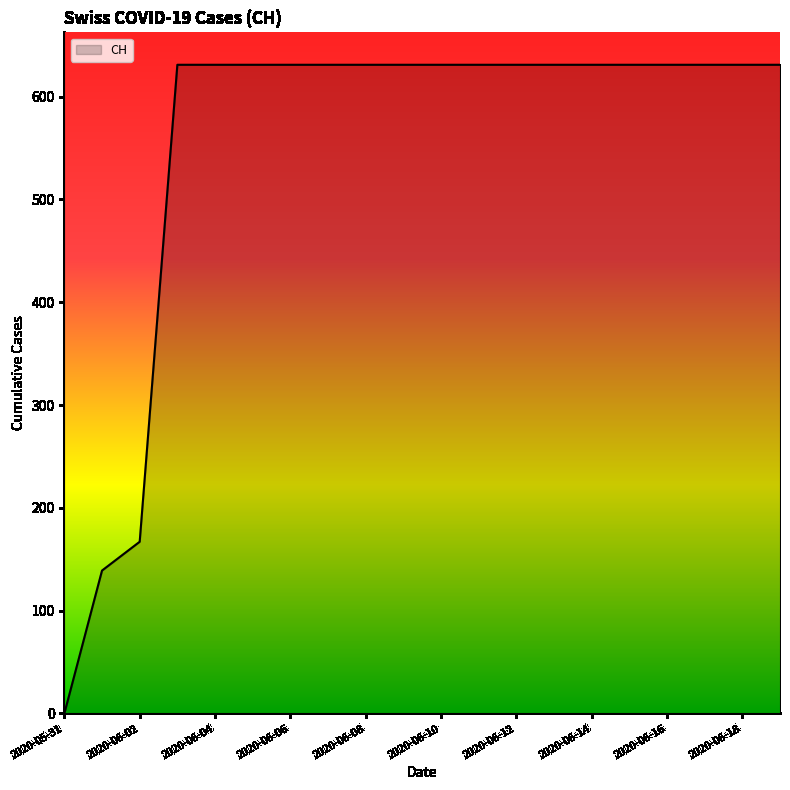

What is the maximum value shown in the chart?

631